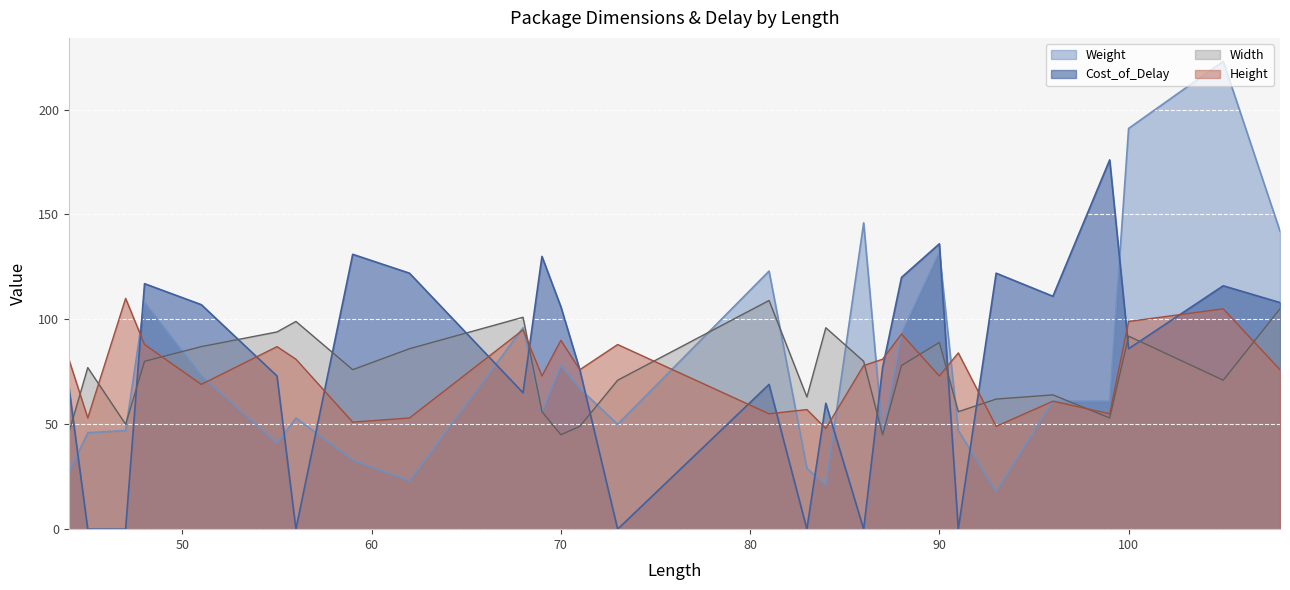

What is the spread (max minus min) of values at 86?

146